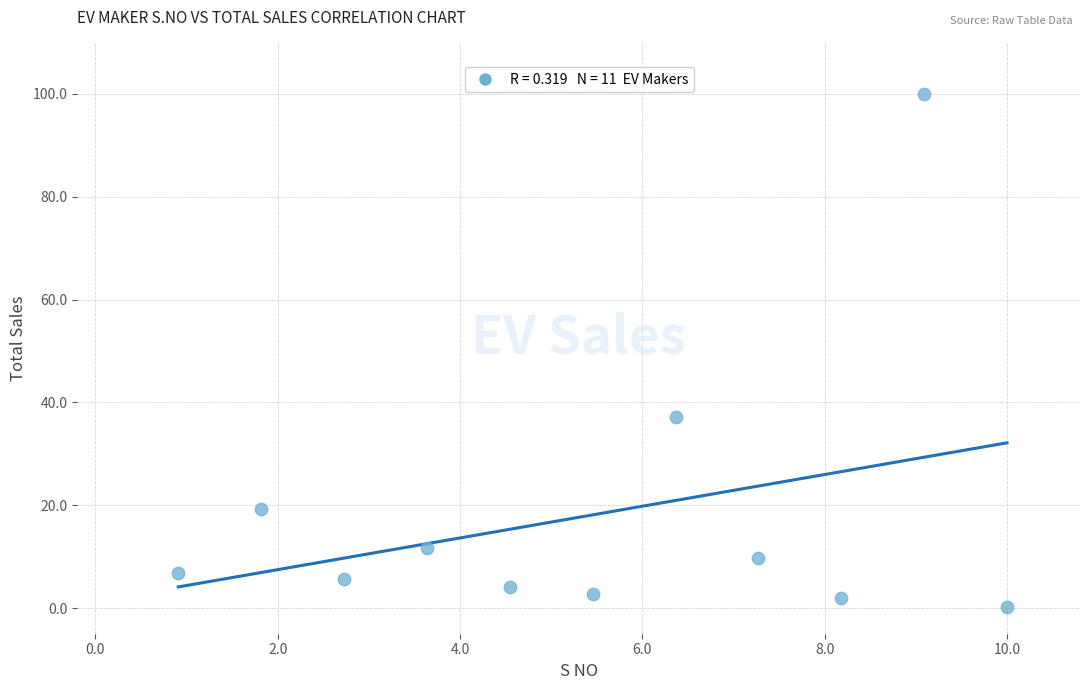

What Y value in the scatter plot is closest to 50?

37.1